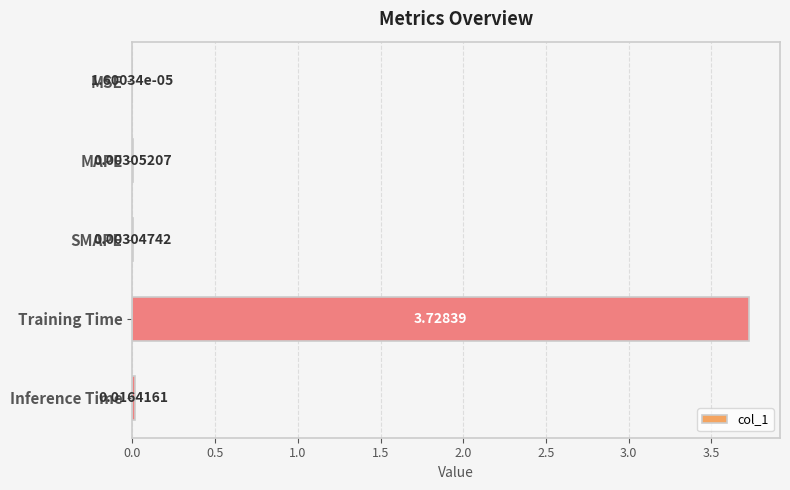

Does the chart contain stacked bars?

No